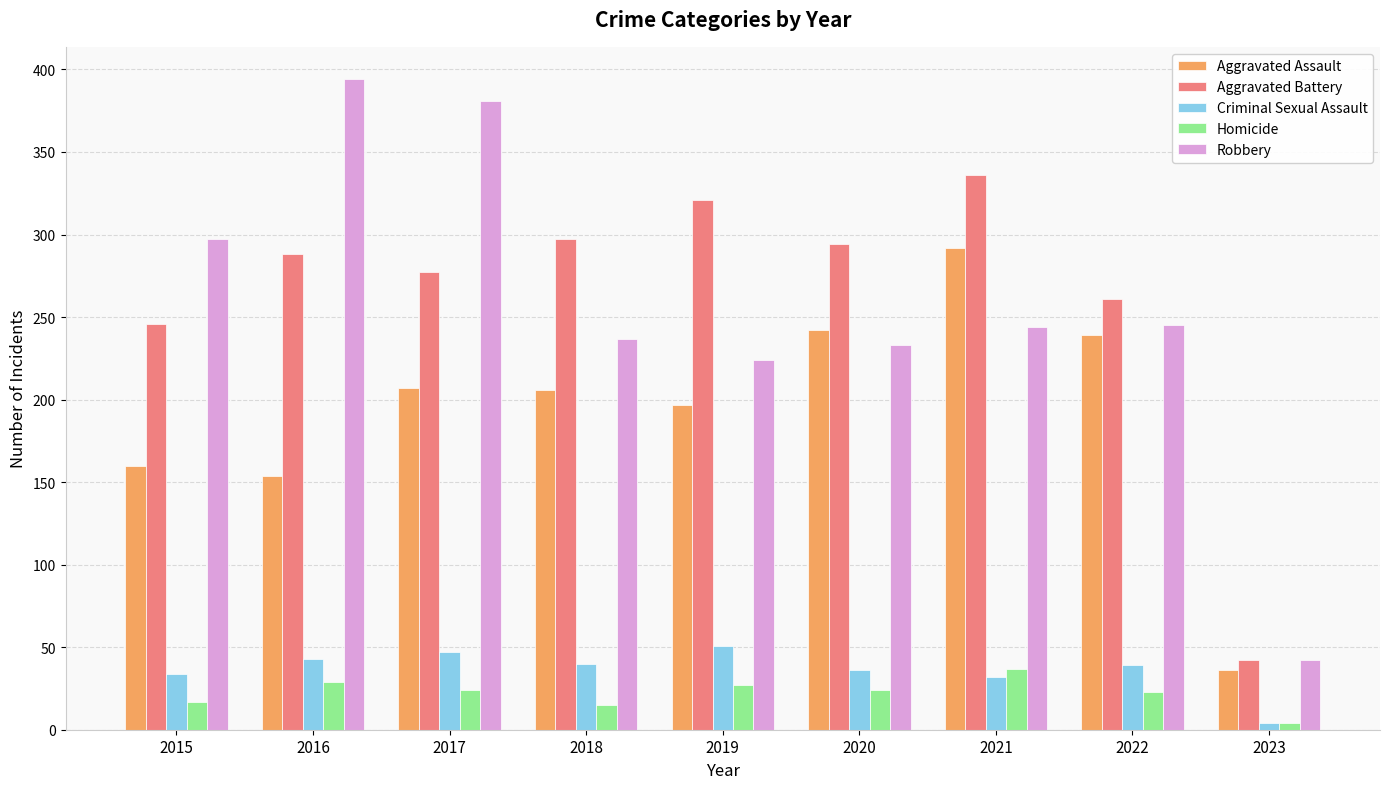

What is the value of the Aggravated Battery bar at the 8th from the left?

261